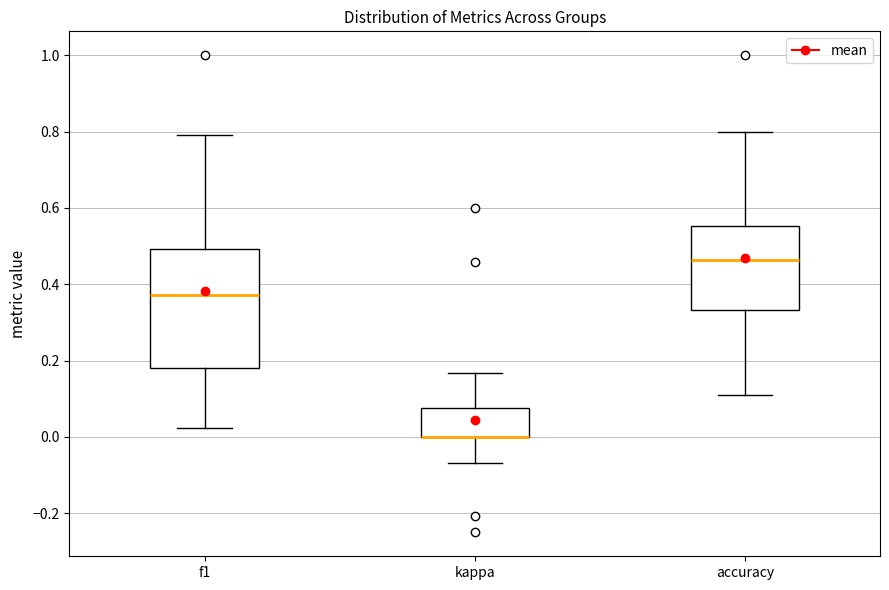

Reading left to right, transcribe this box plot: for each box, give where its median line is, the range the box spans, and where its two whiskers end, as read against the y-axis. The values are not printed on the chart, so give them approximately, as read against the axis.

f1: median 0.38, box 0.18 to 0.50, whiskers 0.02 to 0.80
kappa: median 0.00 (drawn on the box's lower edge), box 0.00 to 0.08, whiskers -0.06 to 0.16
accuracy: median 0.46, box 0.34 to 0.56, whiskers 0.12 to 0.80